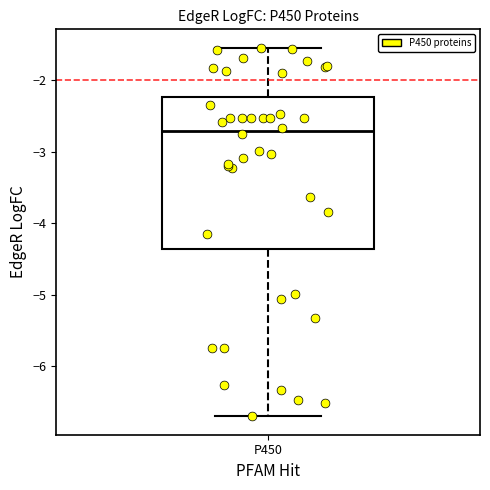

Where does the lower whisker of the box for P450 end on the y-axis? The values are not printed on the chart, so give them approximately, as read against the axis.

-6.7